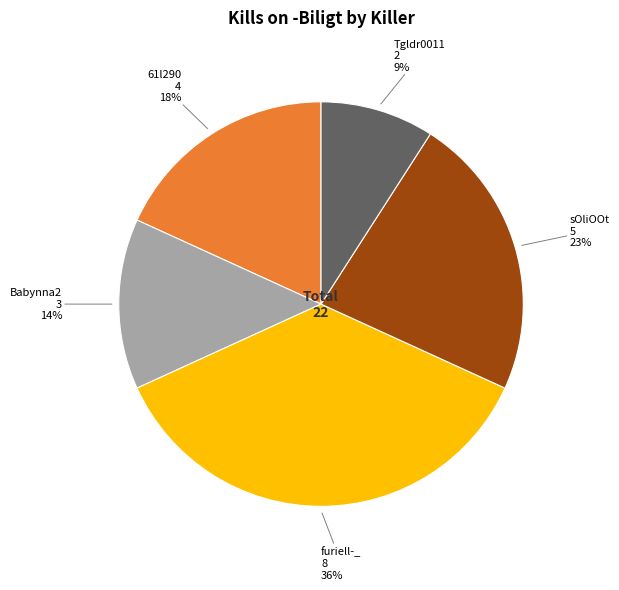

Is there any slice that represents more than half of the pie?

No